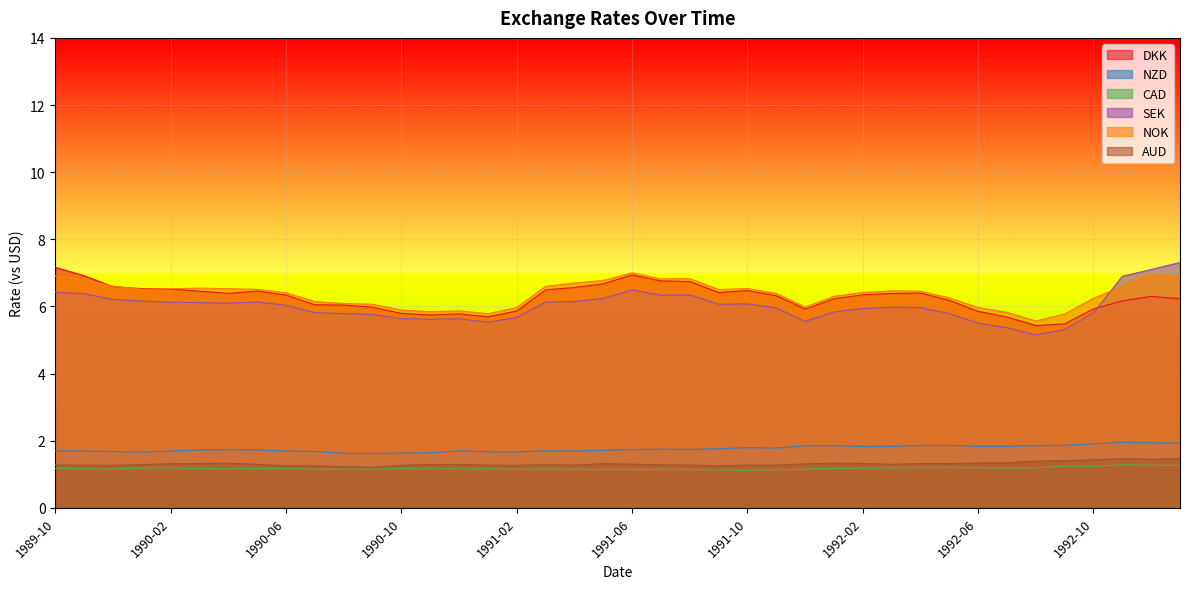

Read the CAD value at 1989-12.

1.2